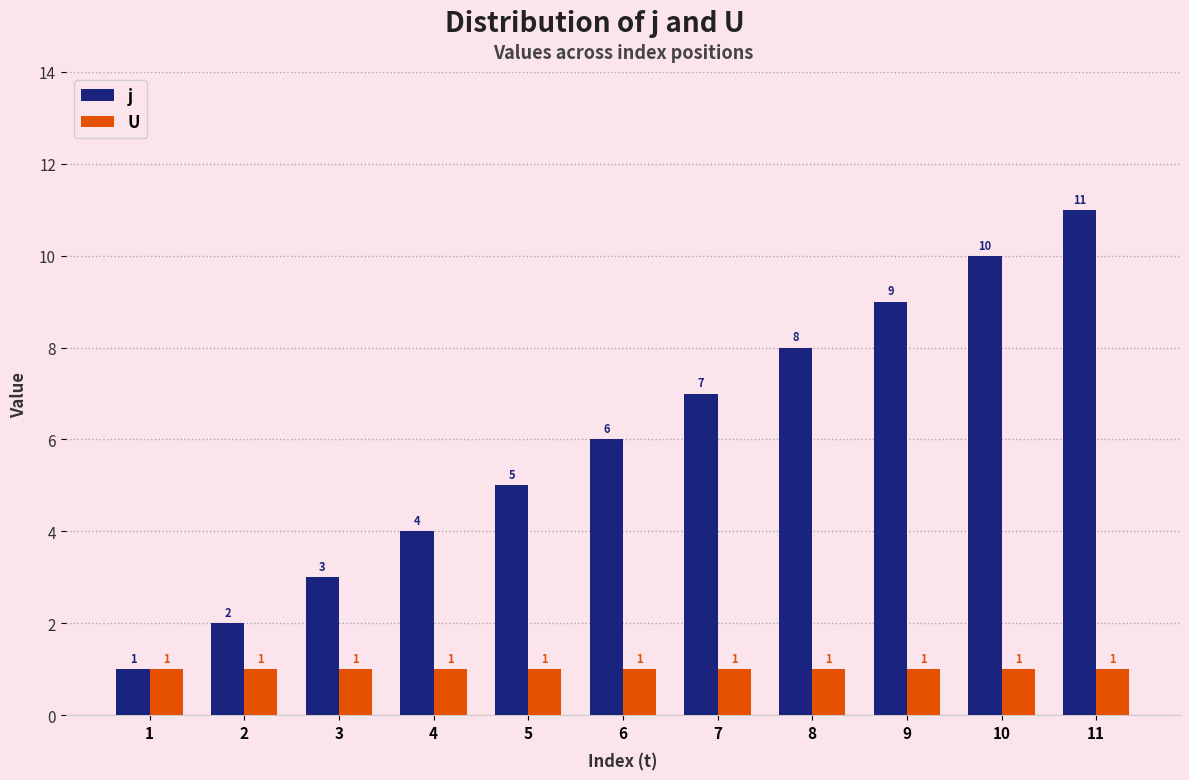

Which series has the widest spread of values?

j